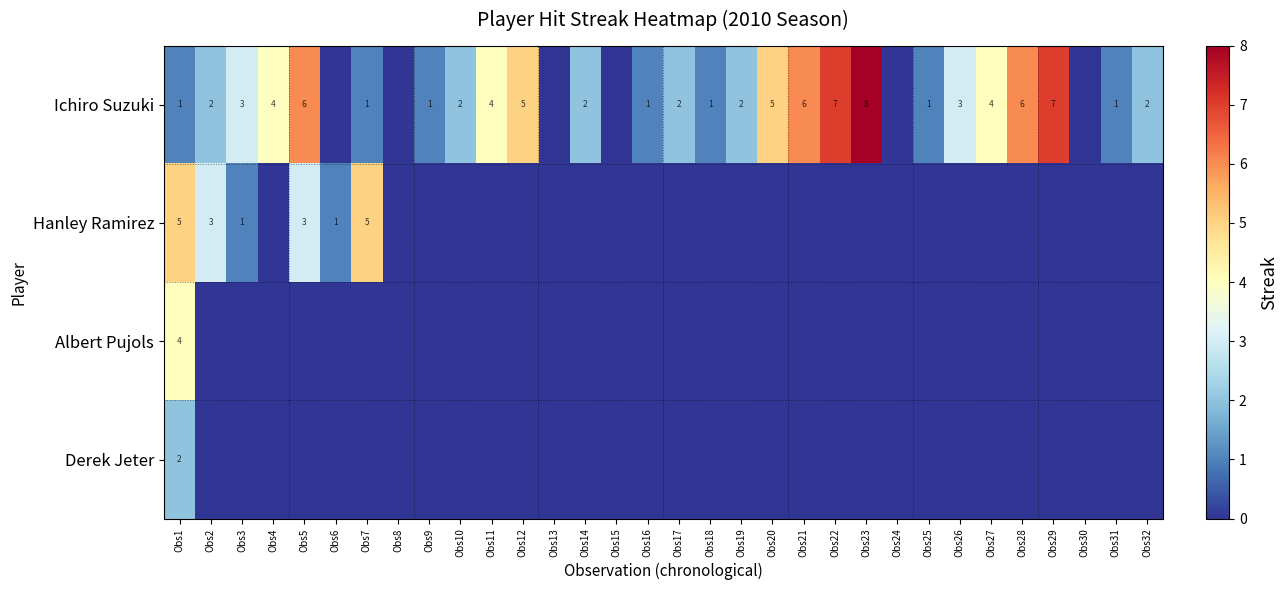

The value of Ichiro Suzuki at Obs26 is 1. True or false?

False